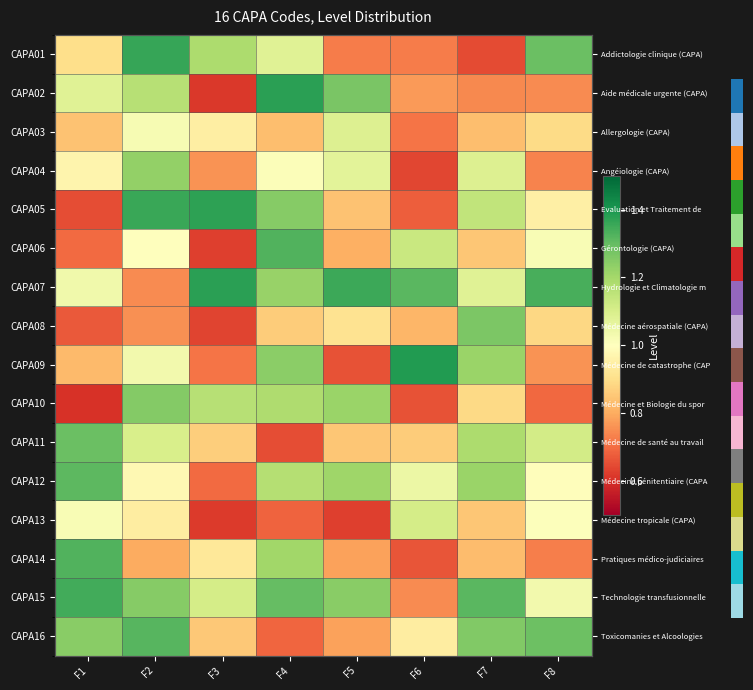

Is it true that CAPA09 equals 0.3 at F8?

False